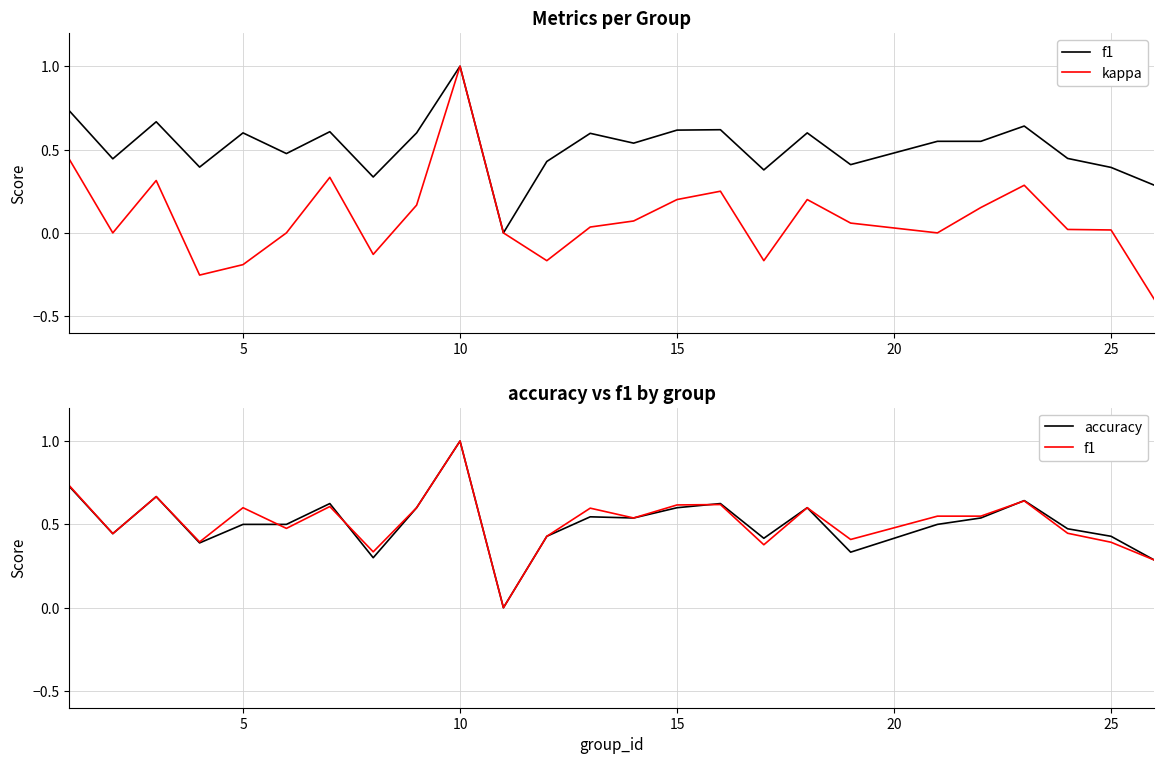

What is the sum of all f1 values?

12.9